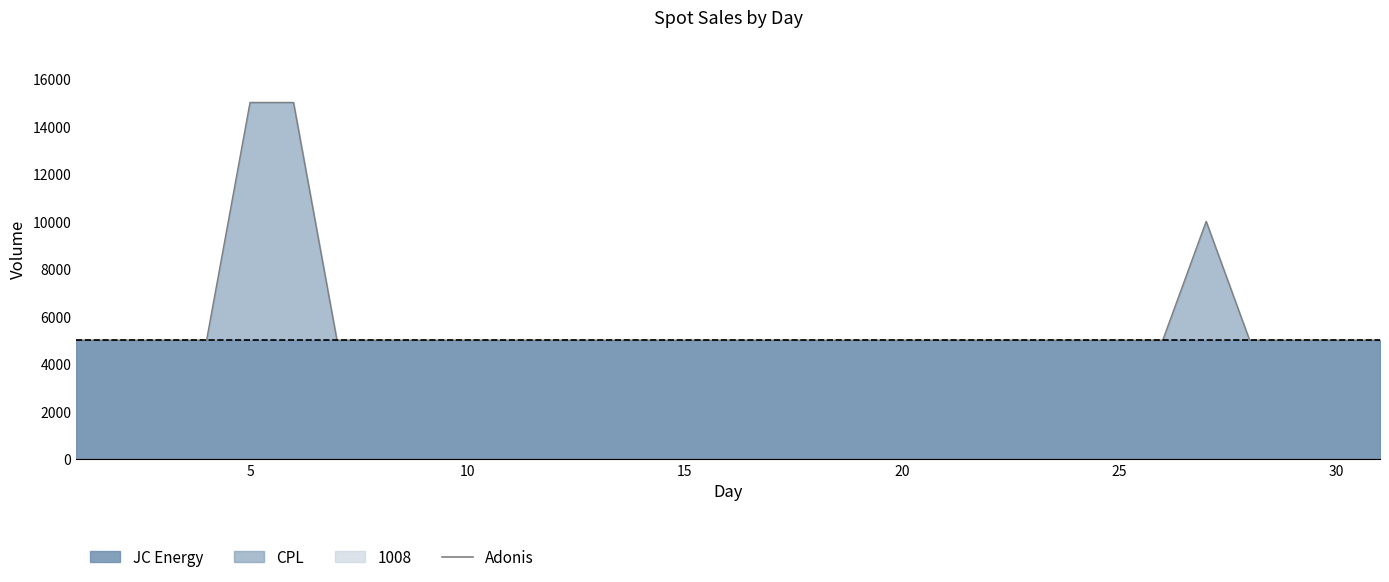

How many values exceed 5000?

3